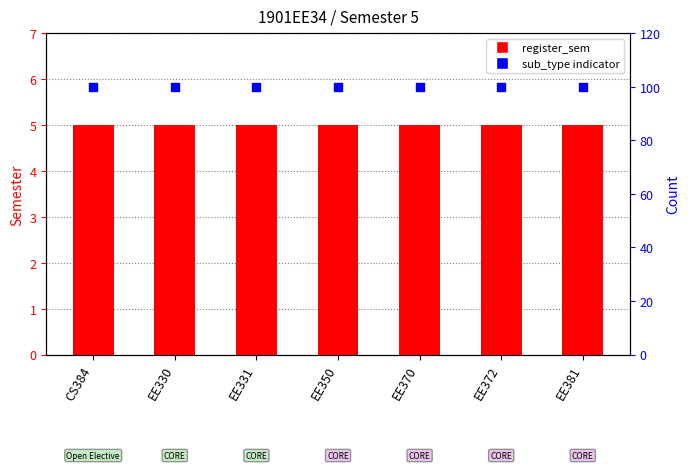

Is the value of register_sem at EE370 greater than the value of sub_type indicator at EE331?

No